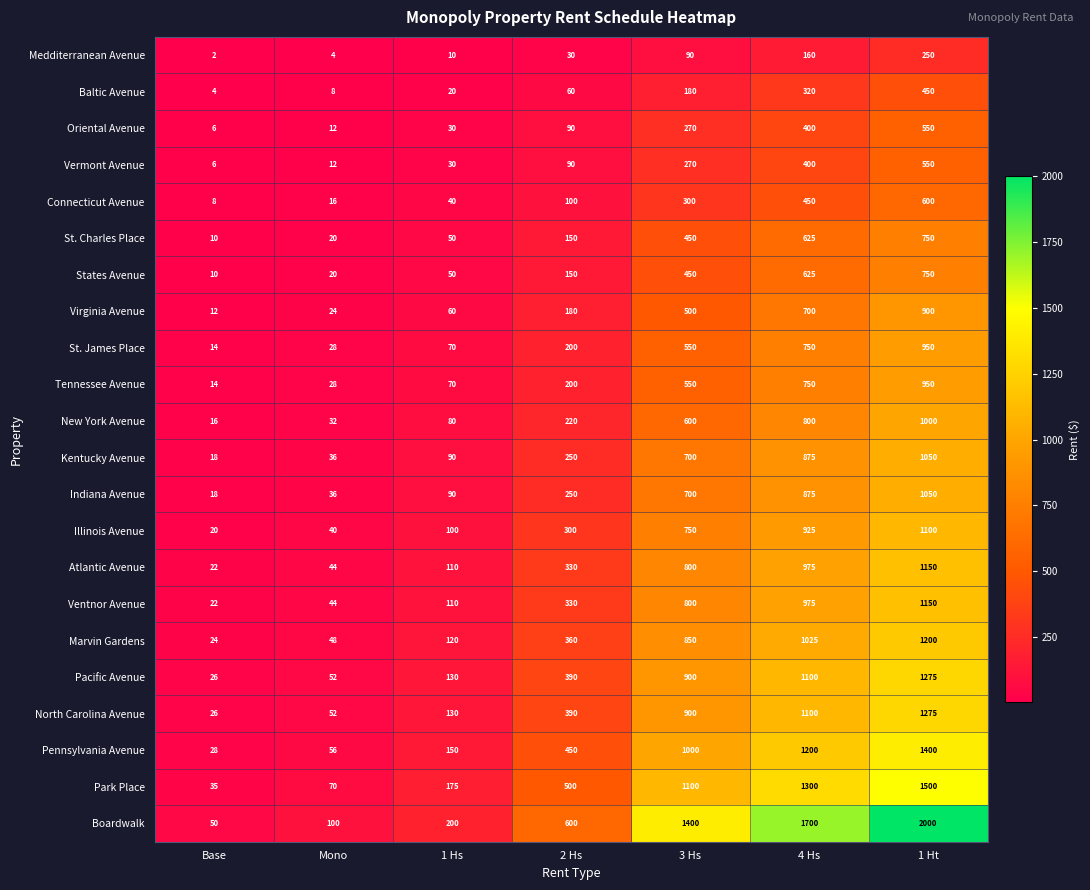

At how many categories does at least one series exceed 1608?

2